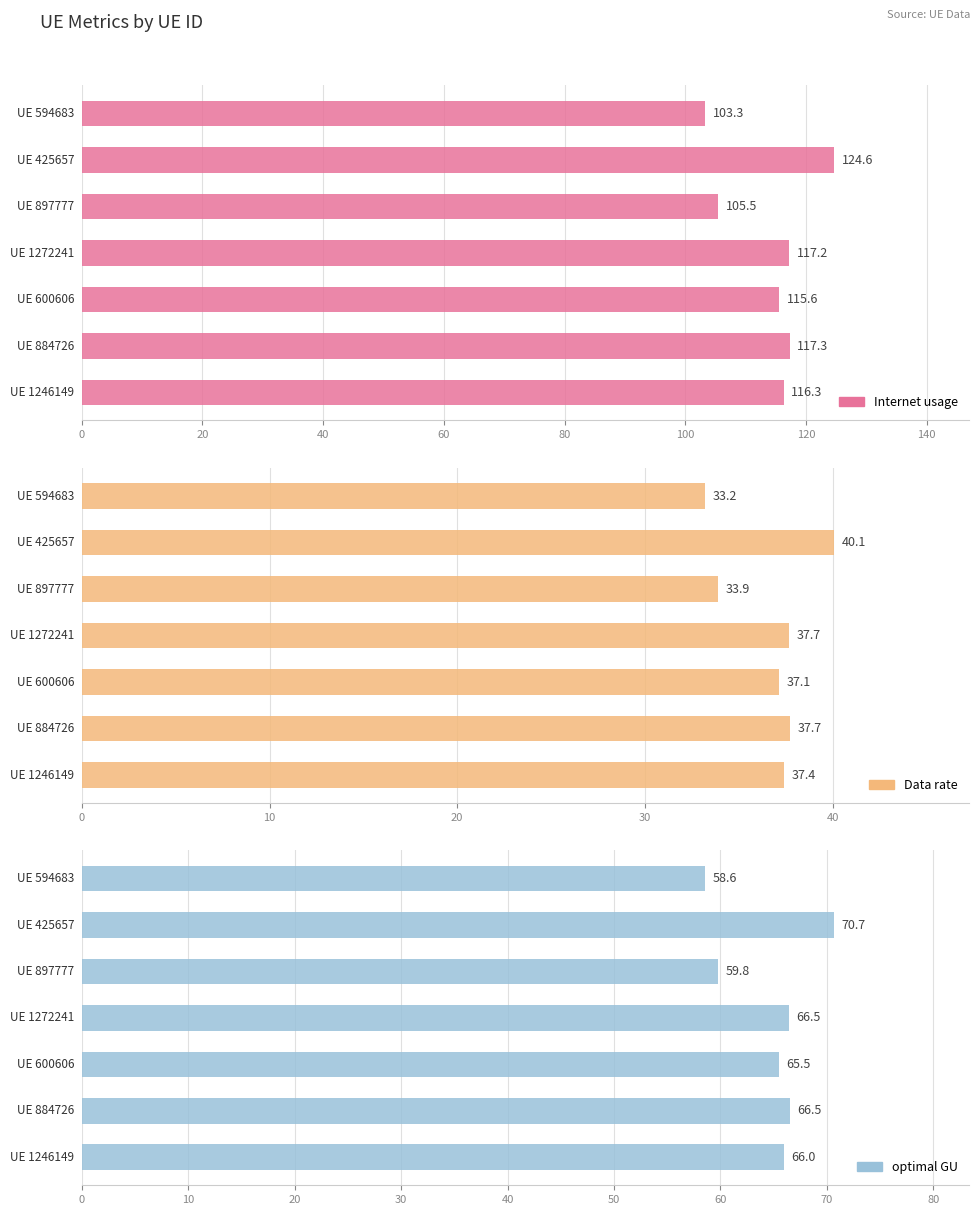

How many data points in optimal GU are above 65?

5